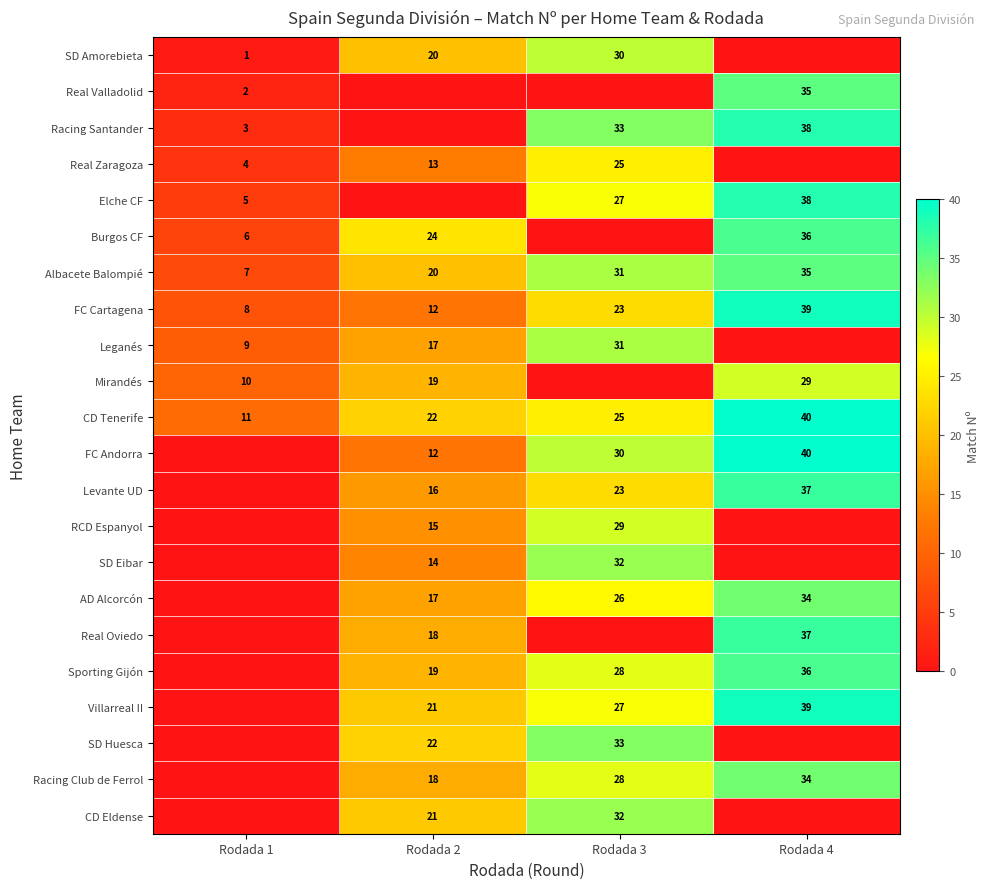

At which category is the sum across all series the highest?

Rodada 4